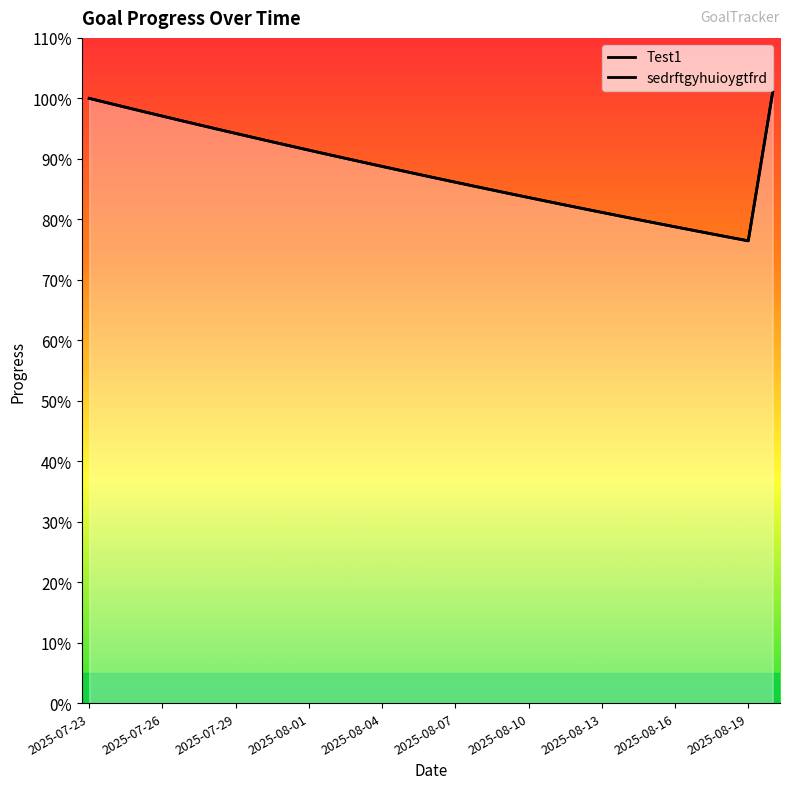

Which has a higher value, 2025-07-30 or 2025-08-01?

2025-07-30